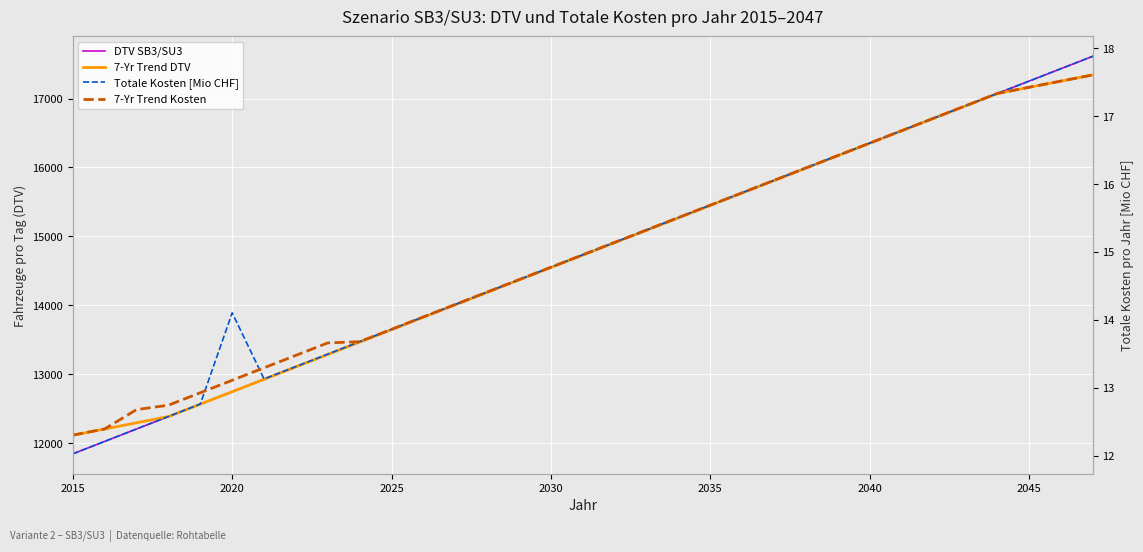

What is the smallest value displayed?

12.0